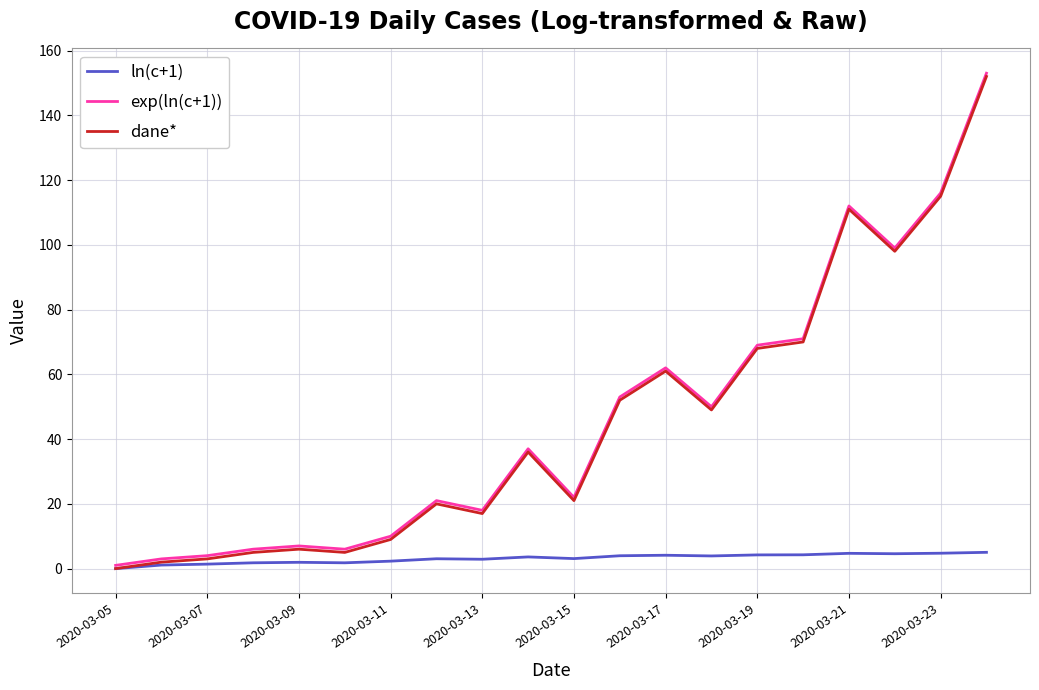

What is the maximum value shown in the chart?

153.0